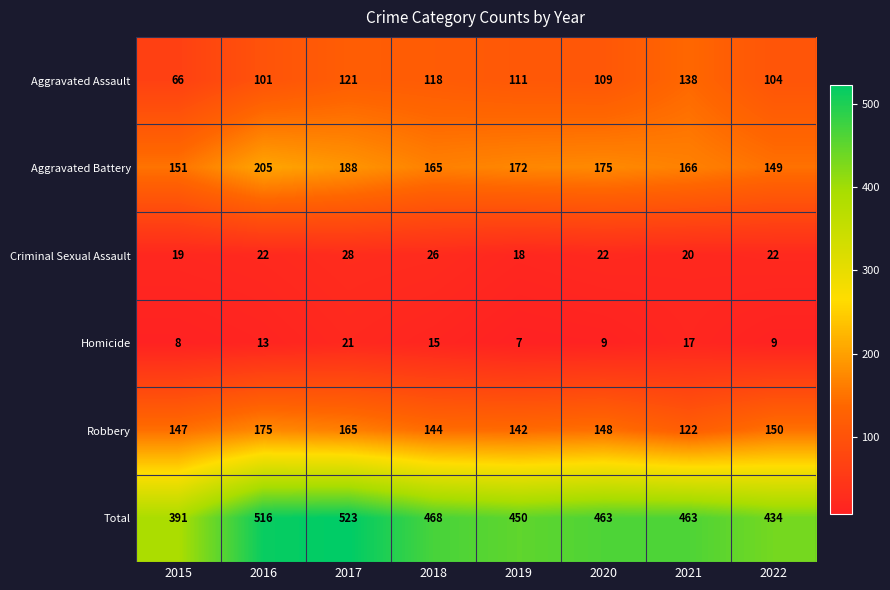

Where is Homicide nearest to the value 14?

2016